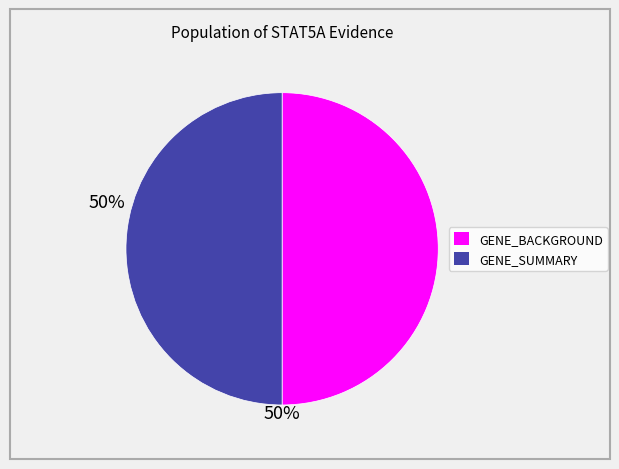

How many slices are in this pie chart?

2